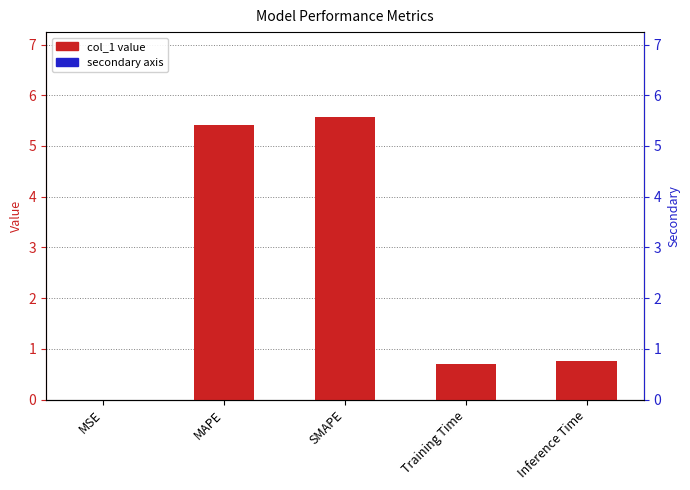

What is the value of the 4th bar from the left?

0.7